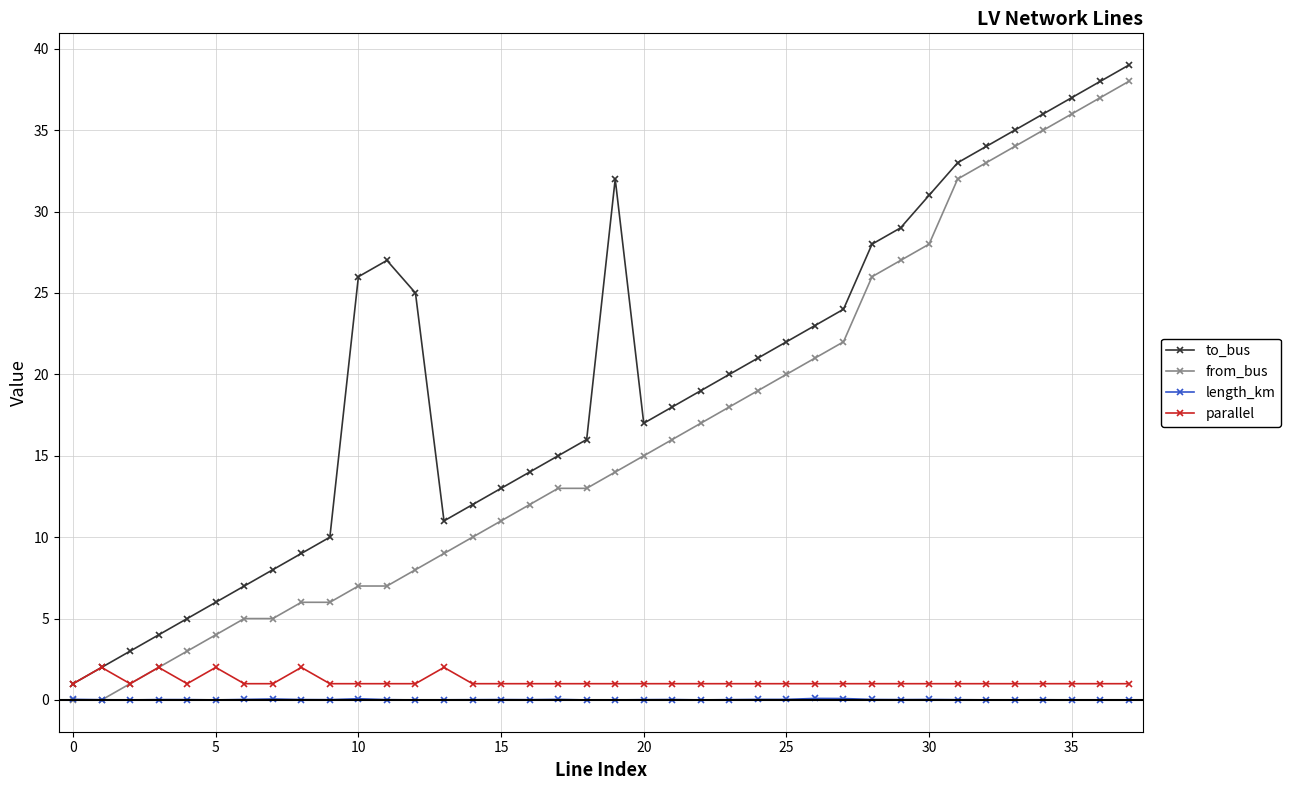

What is the lowest value of the to_bus series?

1.0